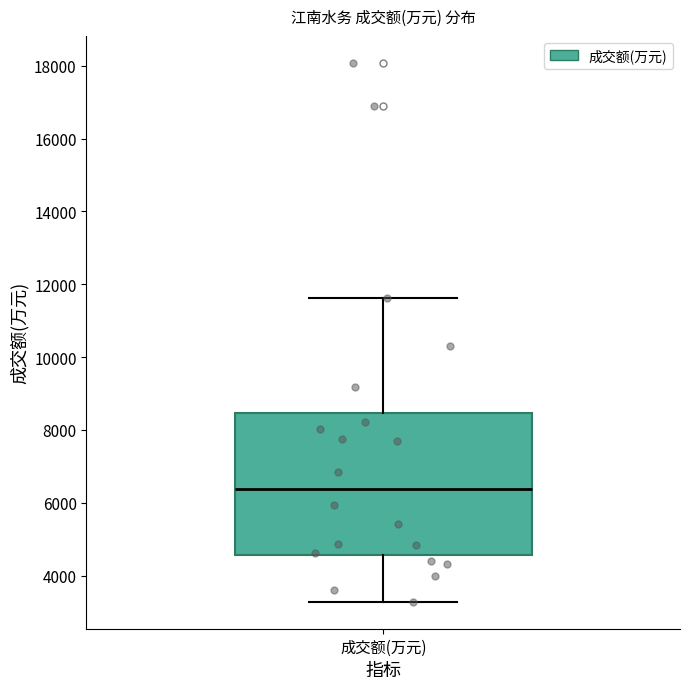

Read this box plot against the y-axis: the position of the median line, the range covered by the box, and the ends of both whiskers. The values are not printed on the chart, so give them approximately, as read against the axis.

median 6400, box 4600 to 8400, whiskers 3200 to 11600